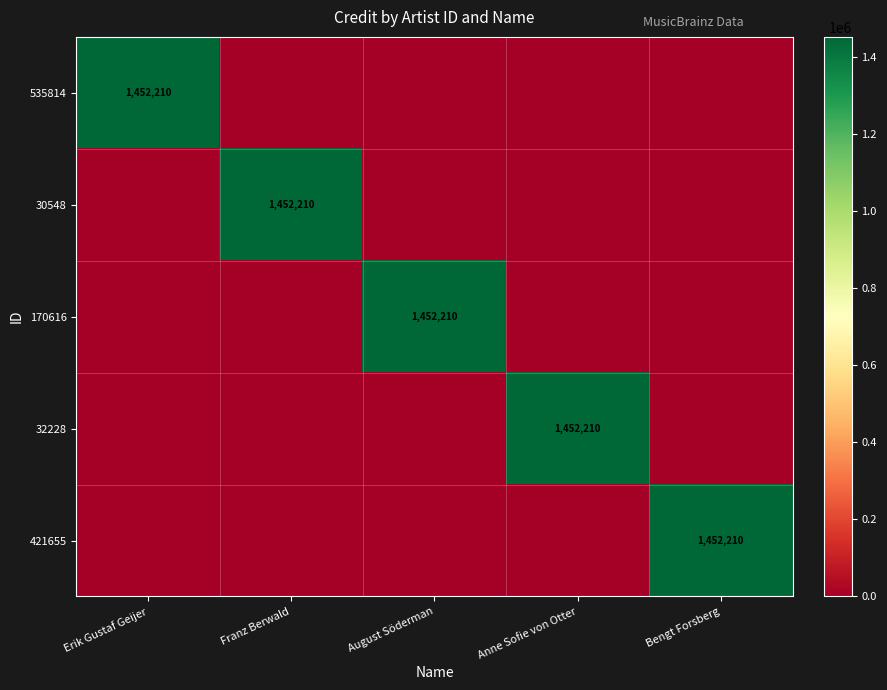

True or false: 170616 has a value of 1452210 at August Söderman.

True